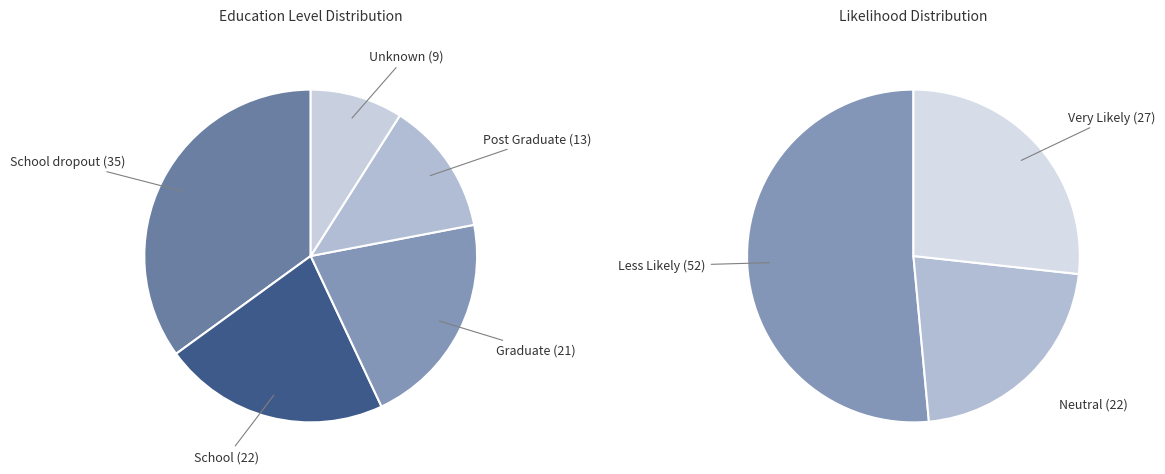

What percentage is NOT represented by Graduate?

79.0%